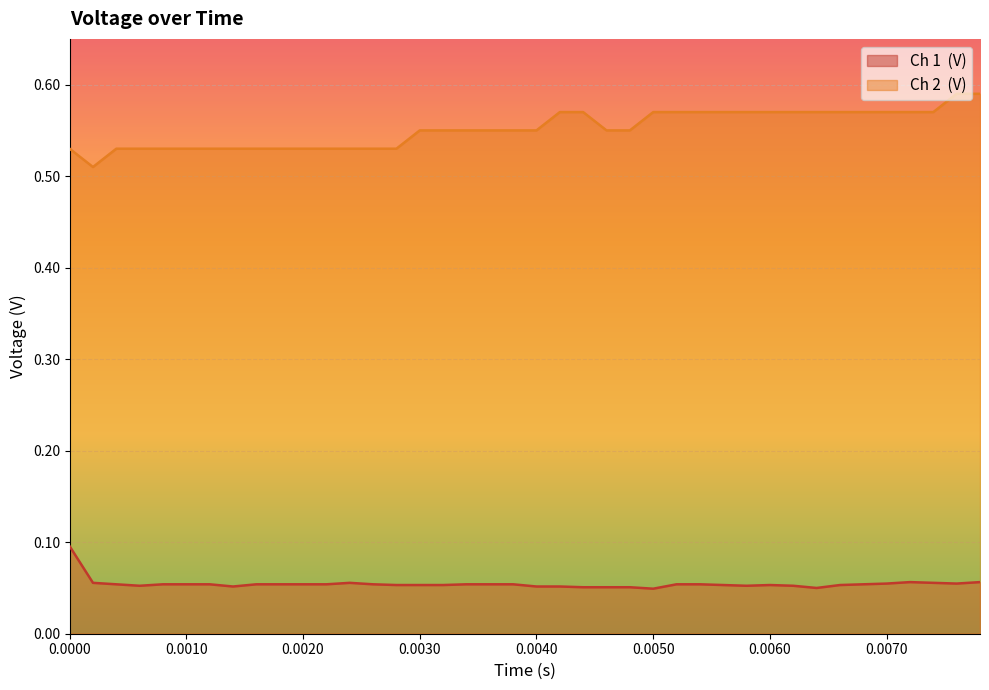

Where is Ch 1  (V) nearest to the value 0?

0.005